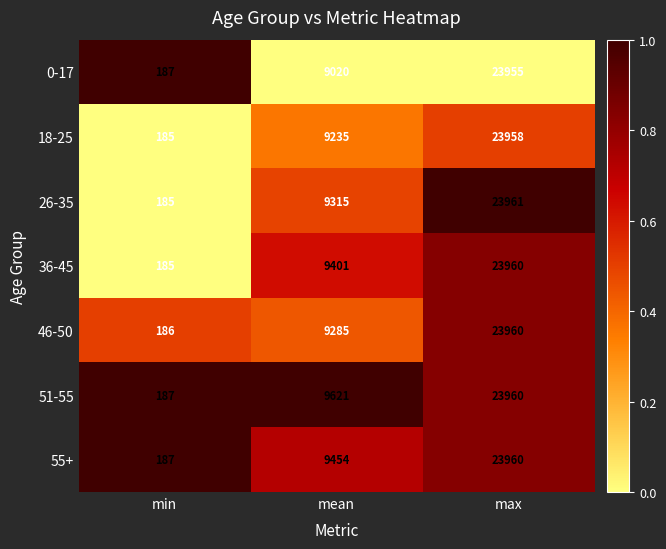

At which category does the chart reach its peak across all series?

max